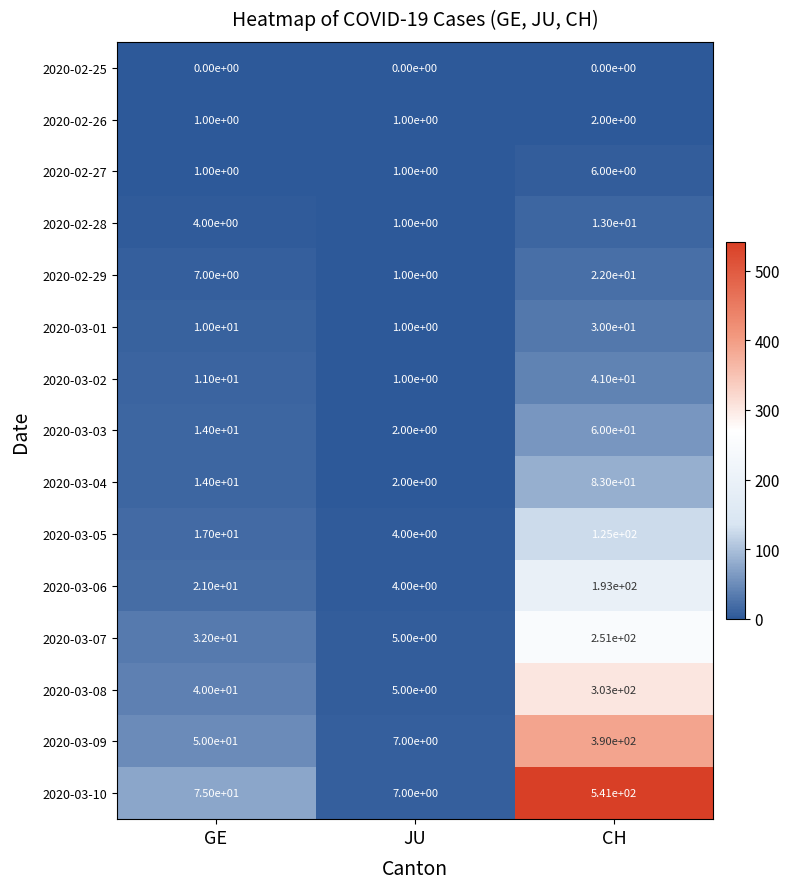

What is the approximate value of 2020-02-28 at CH, to the nearest 10?

10